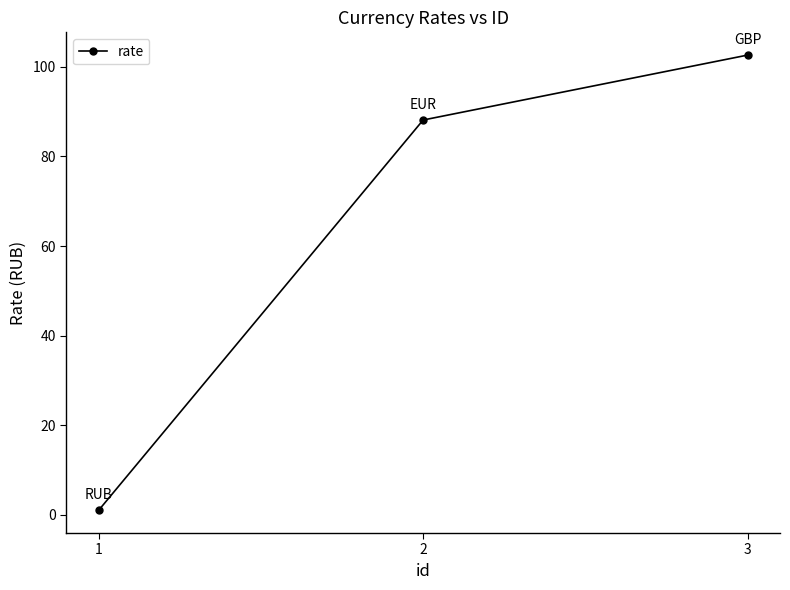

Is it true that the value at 2 is 55.5?

False